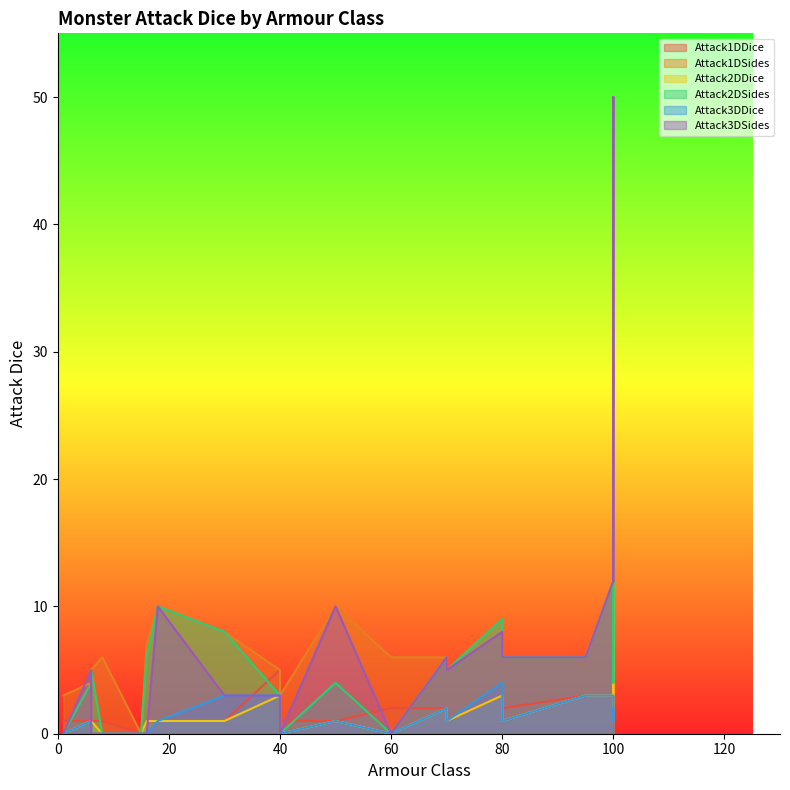

True or false: Attack2DSides and Attack1DSides cross at least once.

False